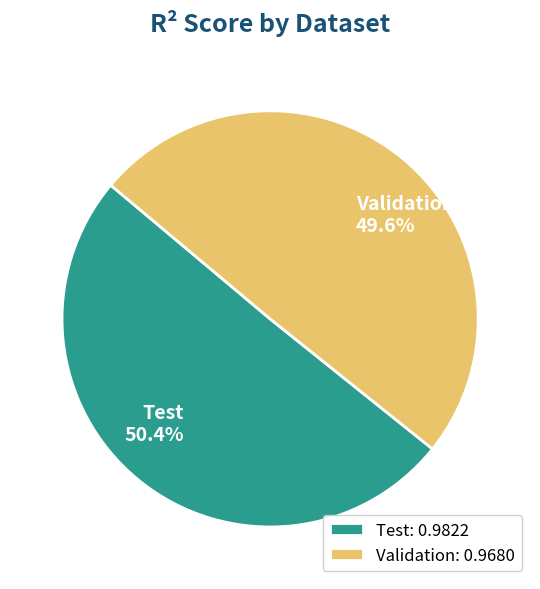

Which slice is the largest?

Test